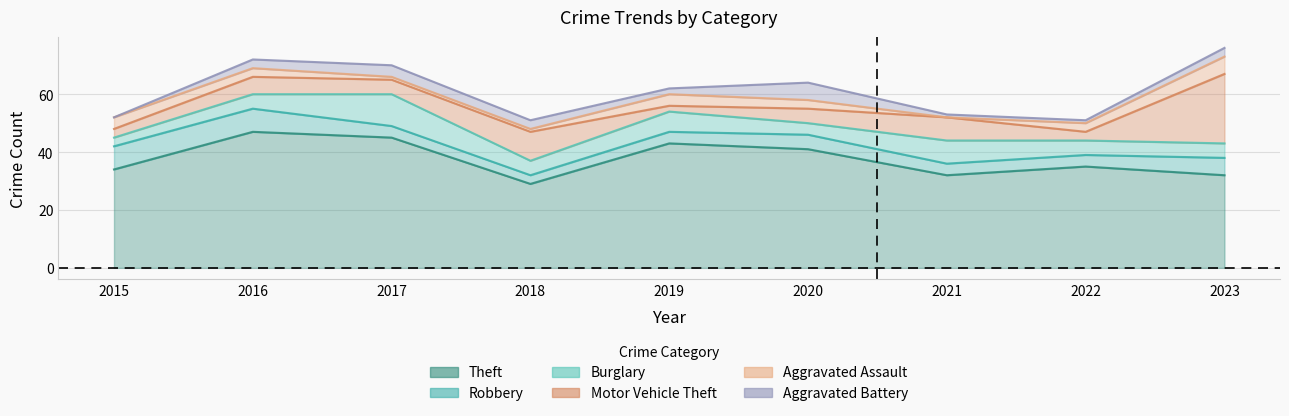

True or false: Theft and Burglary intersect in this chart.

False